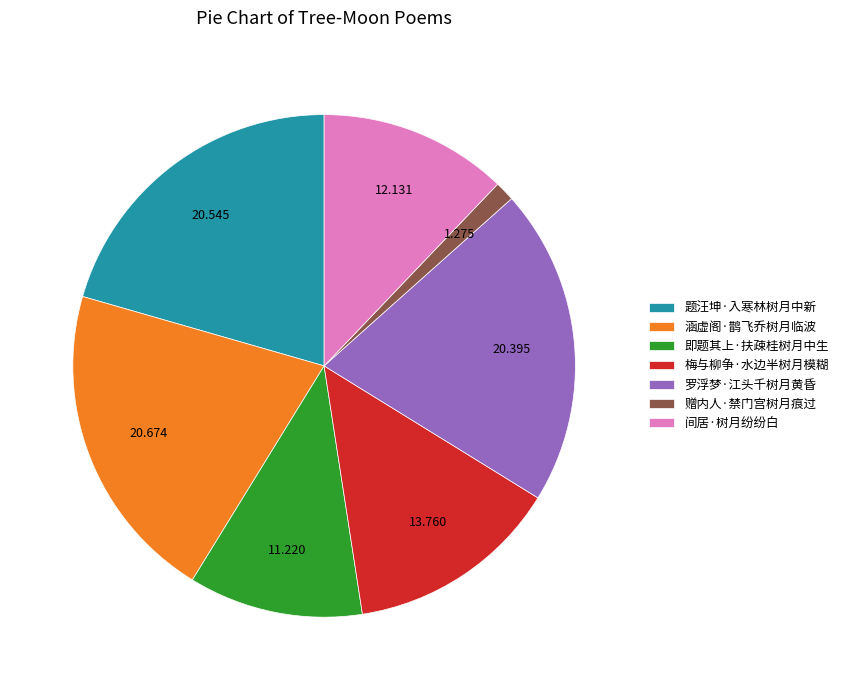

Which has a higher value, 即题其上·扶疎桂树月中生 or 梅与柳争·水边半树月模糊?

梅与柳争·水边半树月模糊